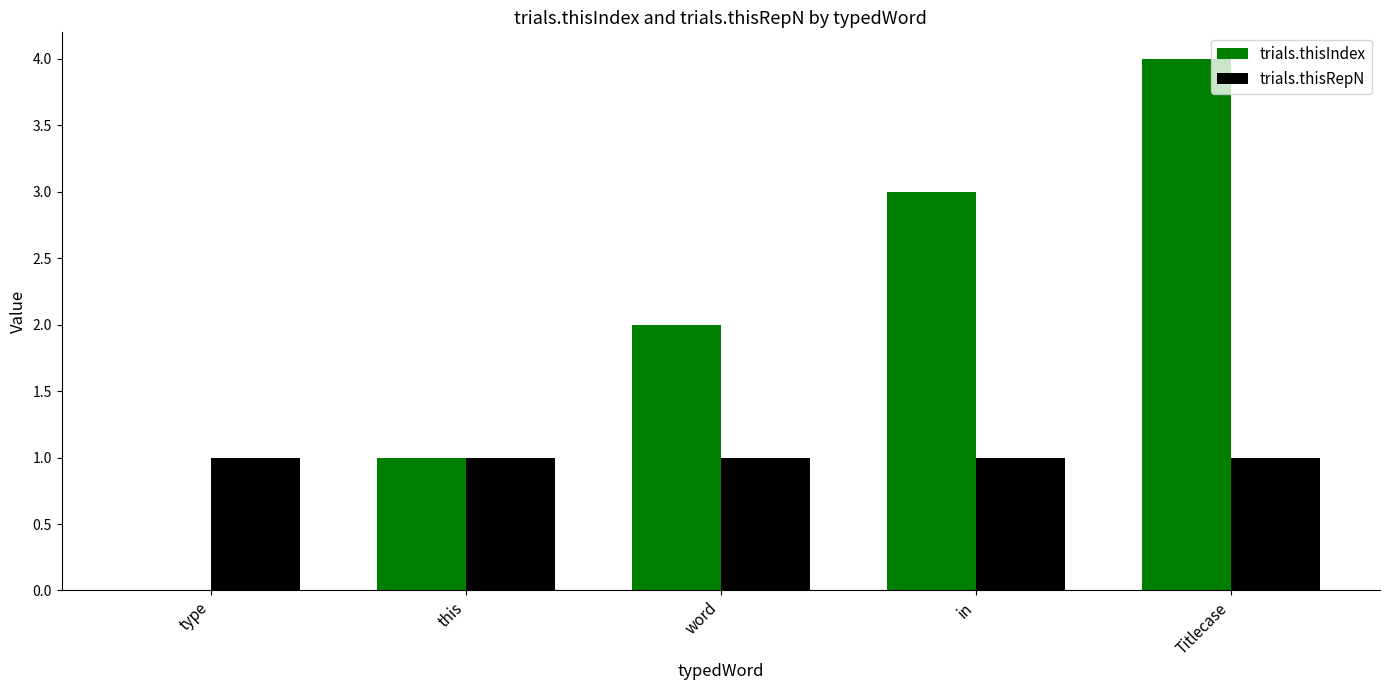

Are the bars grouped side by side (vs. stacked)?

Yes